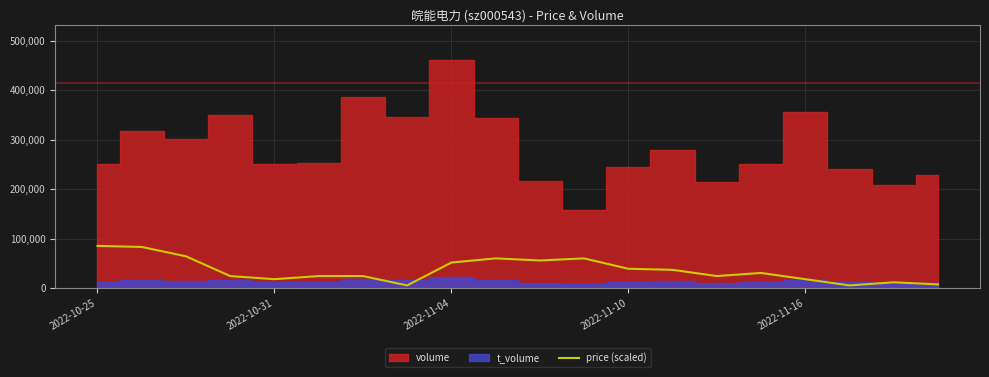

What is the average value?

36157.9